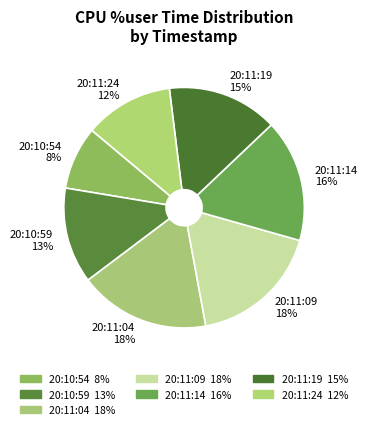

True or false: 20:10:54 accounts for 8% of the total.

True